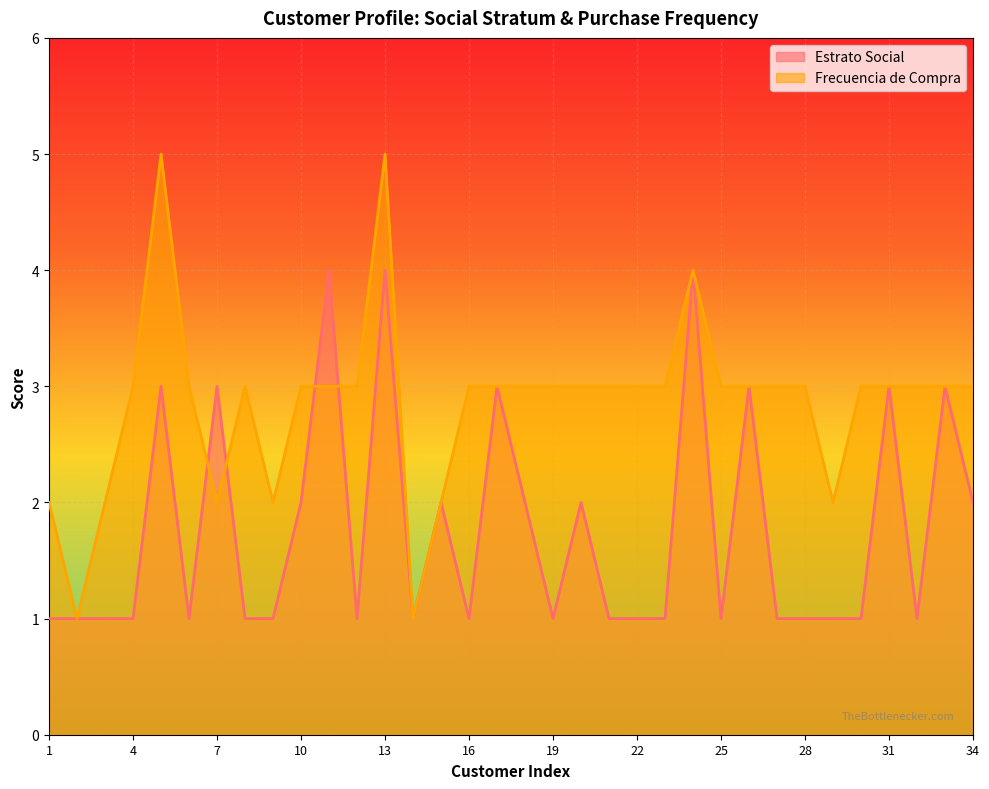

What is the maximum value for Estrato Social?

4